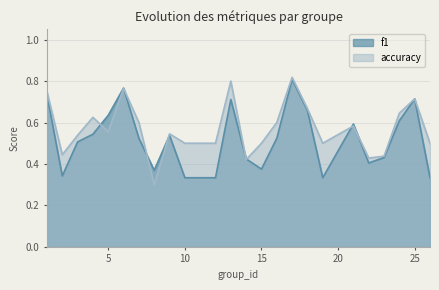

Which series has the largest total across all categories?

accuracy